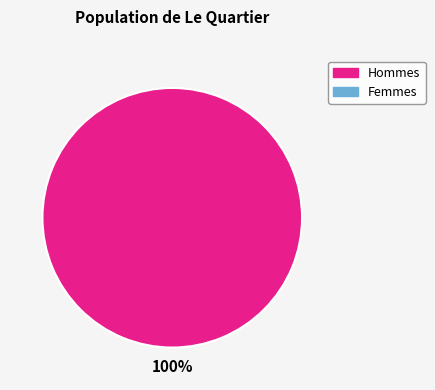

Is there any slice that represents more than half of the pie?

Yes